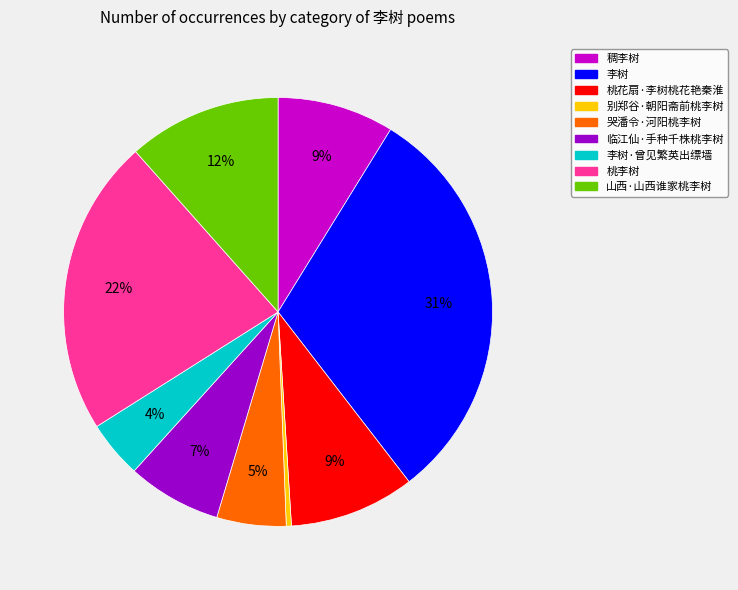

To the nearest percent, what is the difference between the 桃李树 and 哭潘令·河阳桃李树 slice percentages?

17%